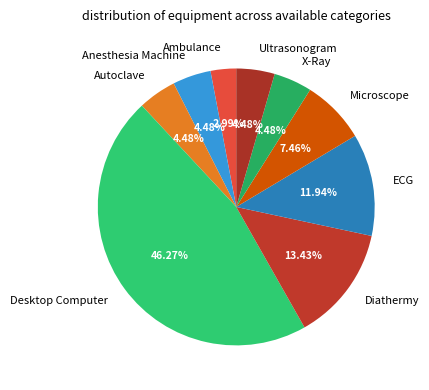

To the nearest percent, what portion does Autoclave represent?

4%